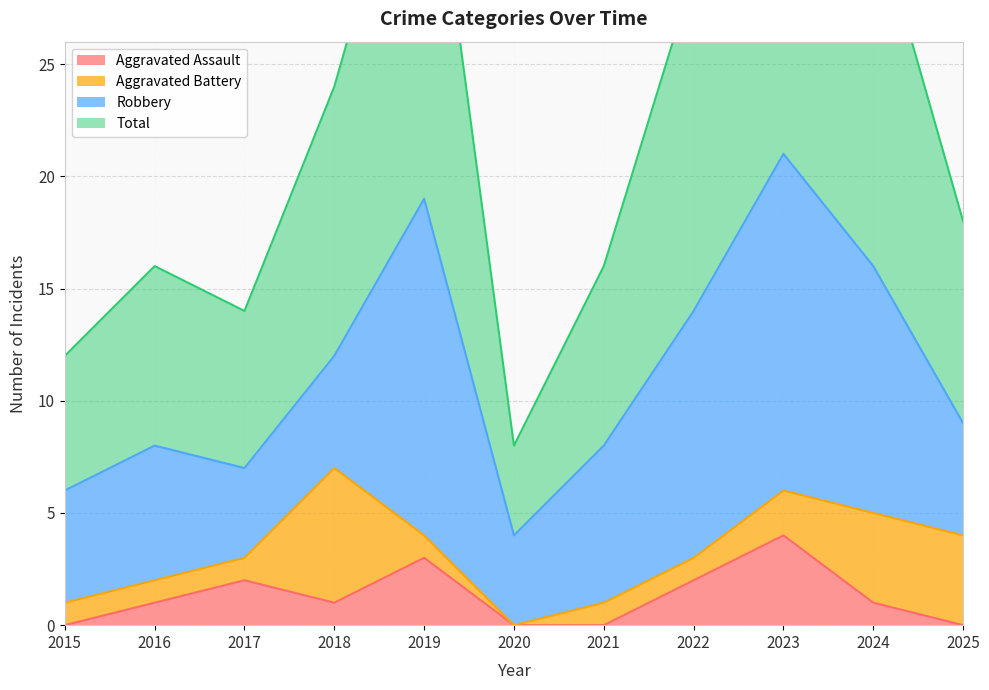

True or false: Aggravated Assault has a value of 1 at 2024.

True